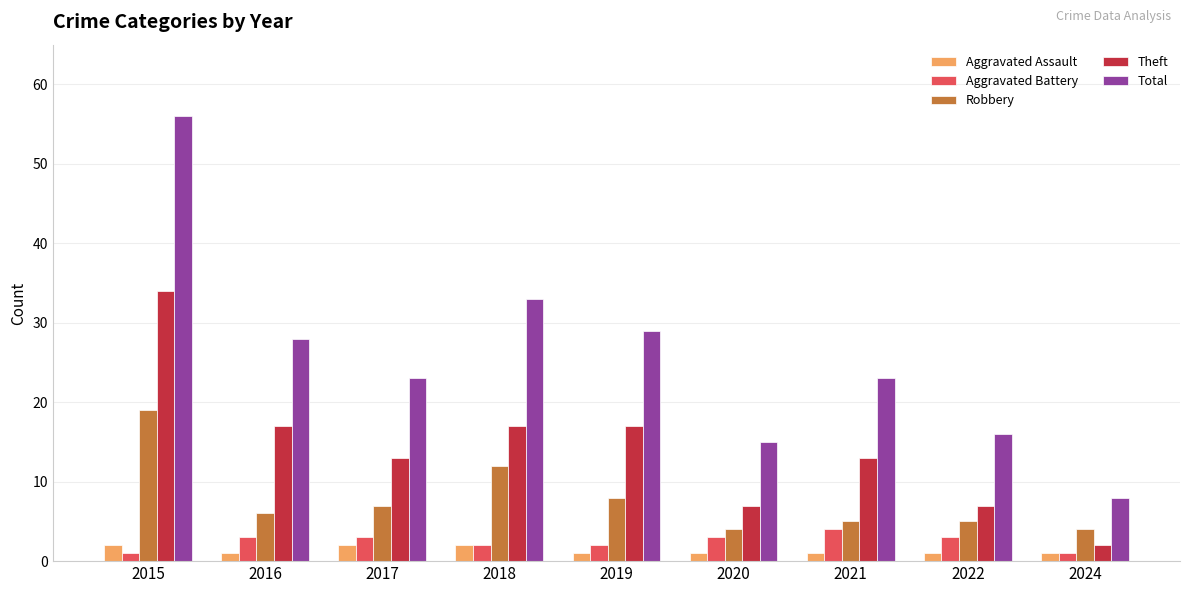

Is the value of Theft at 2019 greater than the value of Total at 2021?

No